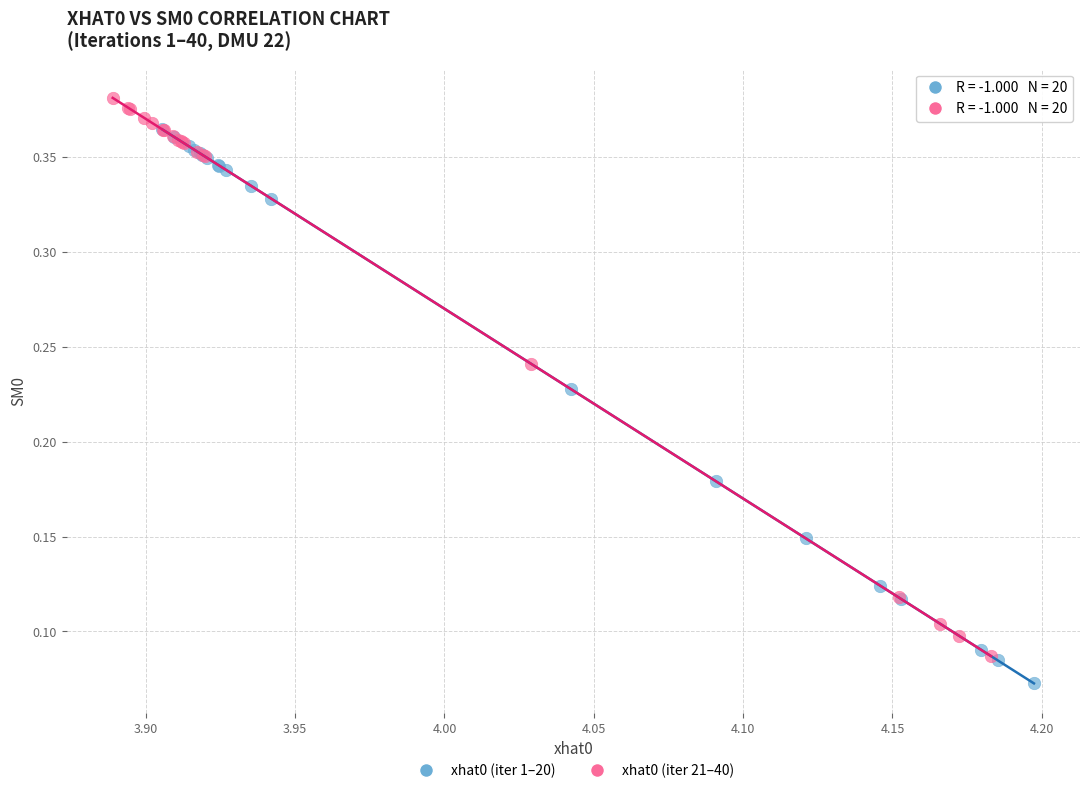

Which series reaches the maximum Y coordinate?

xhat0 (iter 21–40)